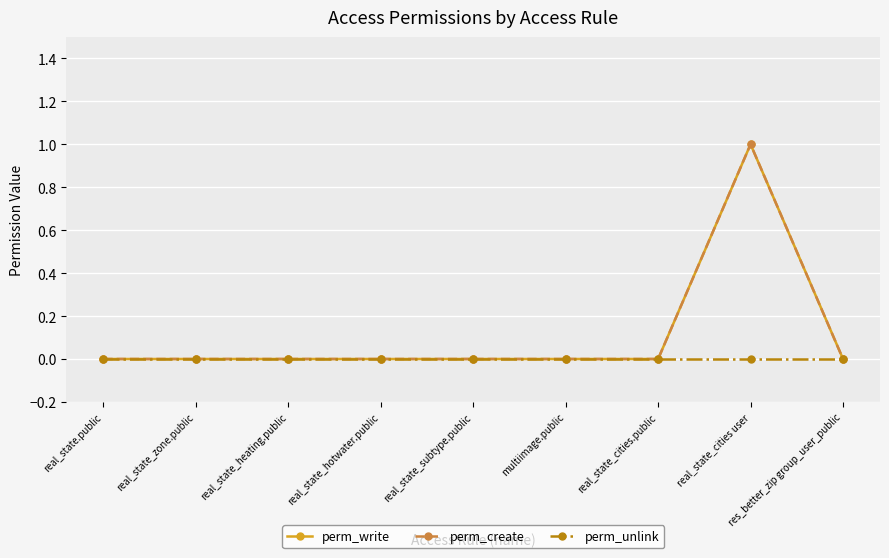

True or false: perm_create and perm_unlink intersect in this chart.

False